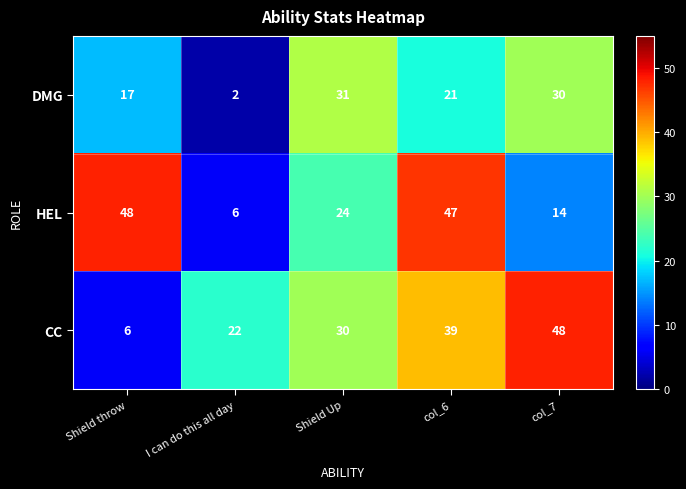

What is the average value of the HEL series?

28